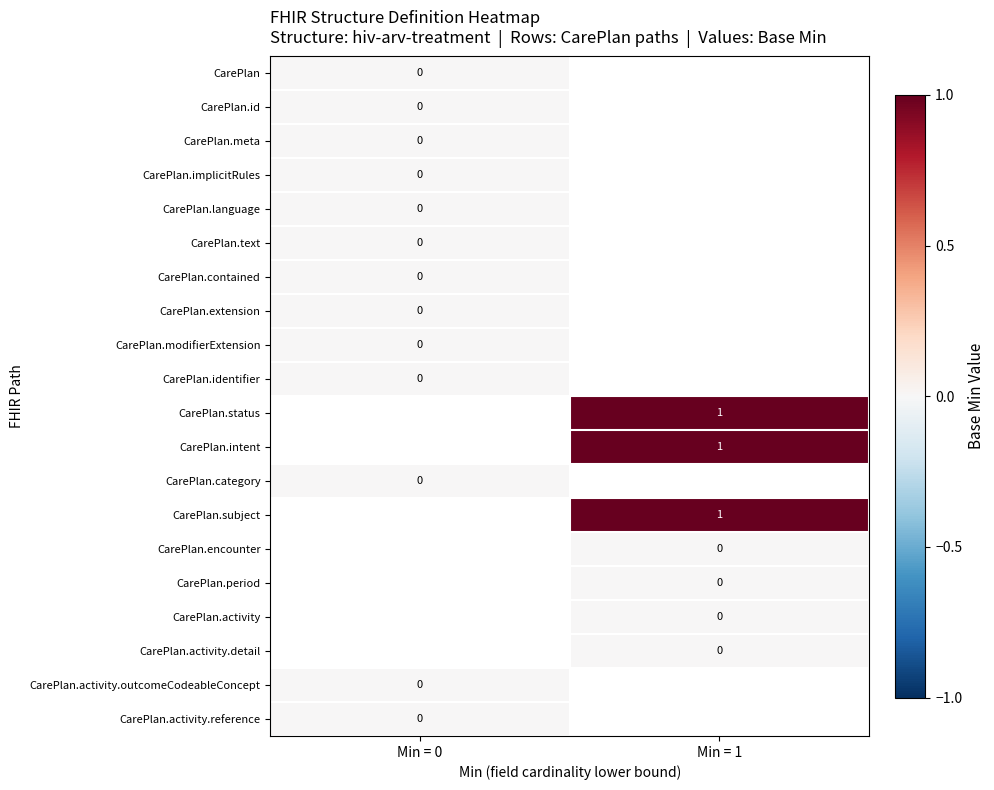

The CarePlan.subject series shows 1 at Min = 1. True or false?

True